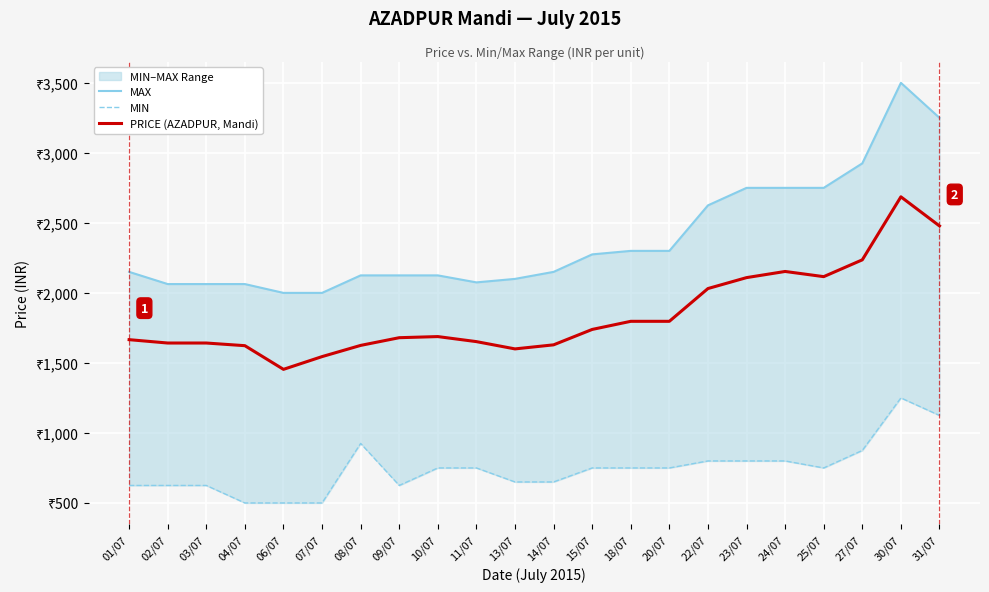

Which series has the widest spread of values?

MAX